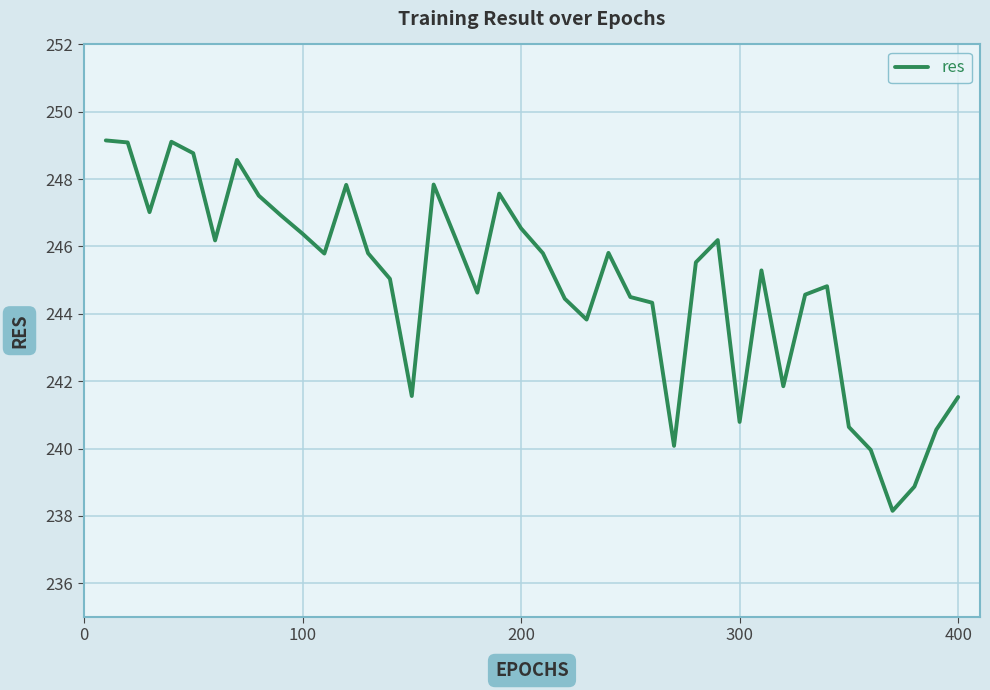

What is the minimum value shown in the chart?

238.1